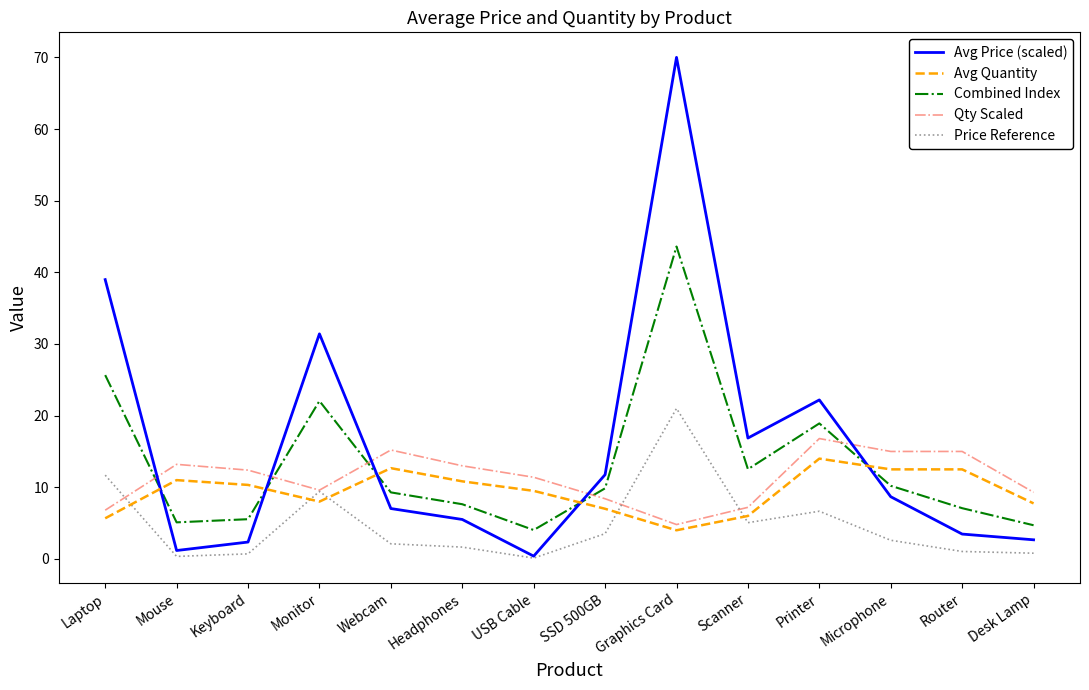

Which series changed the most between Webcam and Desk Lamp?

Qty Scaled